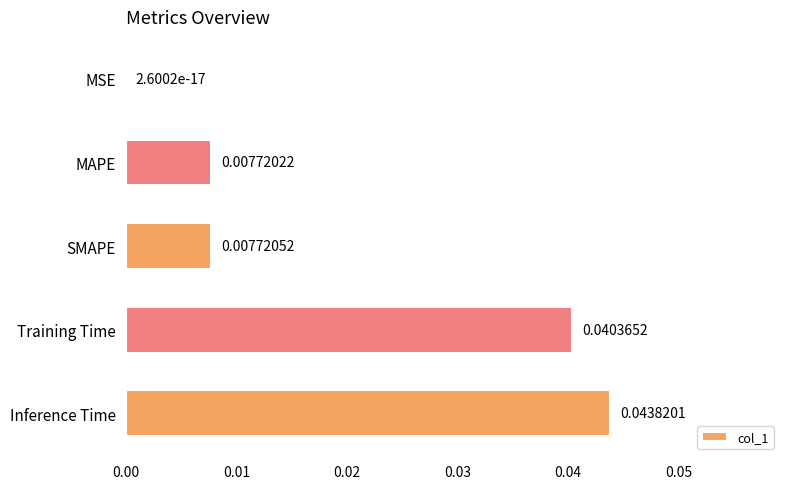

At which category does the chart reach its peak across all series?

Inference Time